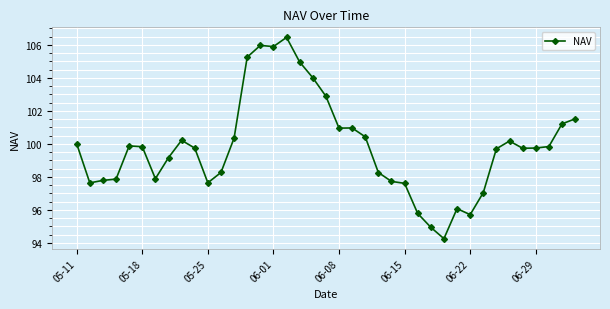

What is the difference between the maximum and minimum values?

12.2